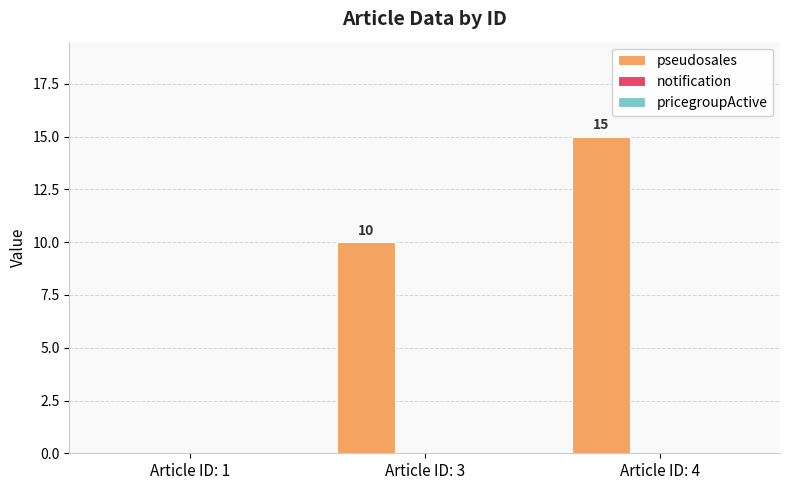

Reading left to right, list all the values displayed in this chart.

Article ID: 1=0	Article ID: 3=10	Article ID: 4=15